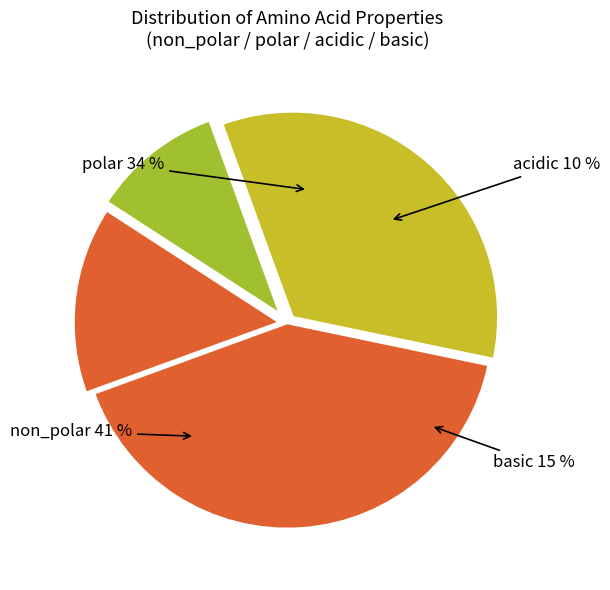

What is the smallest slice in the pie chart?

acidic